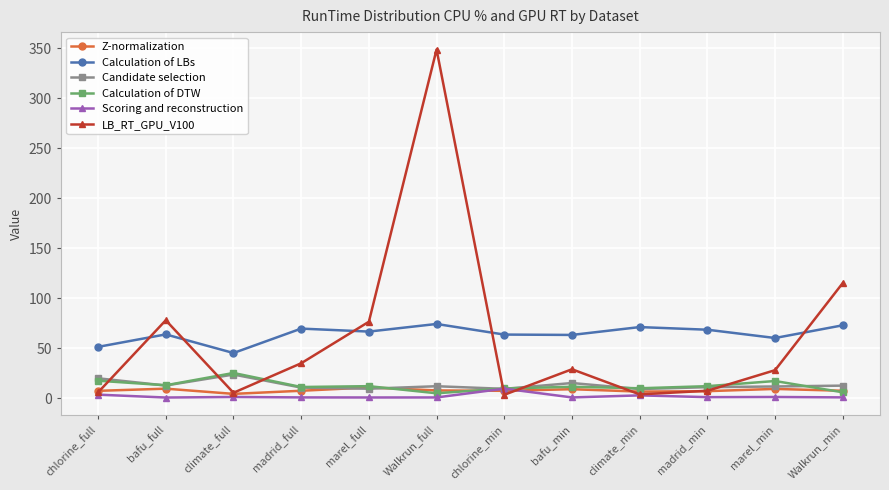

True or false: Calculation of LBs and Calculation of DTW intersect in this chart.

False